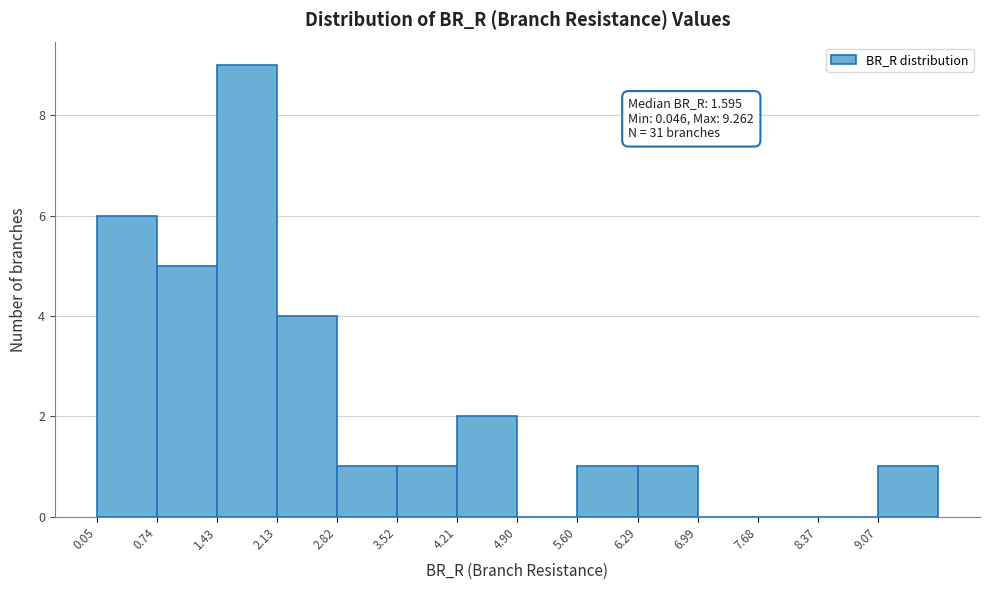

Which range on the x-axis has the tallest bar?

1.4 to 2.1